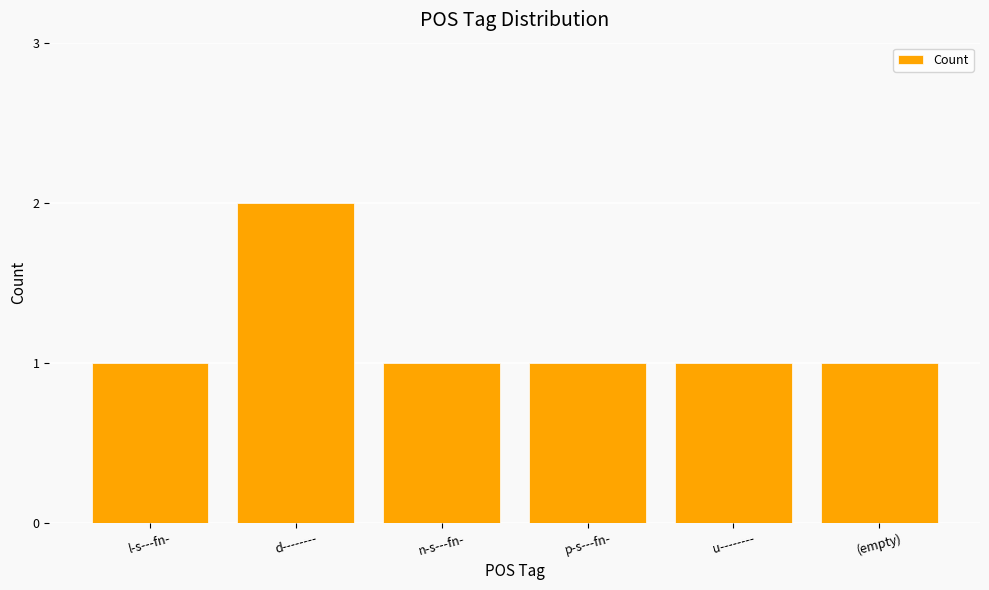

What is the label of the 6th bar from the right?

l-s---fn-